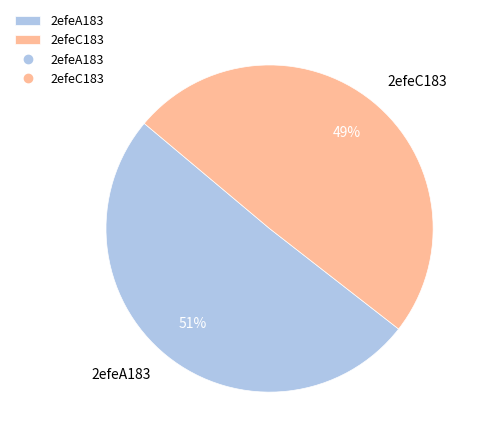

Combined, do 2efeC183 and 2efeA183 account for over 50%?

Yes